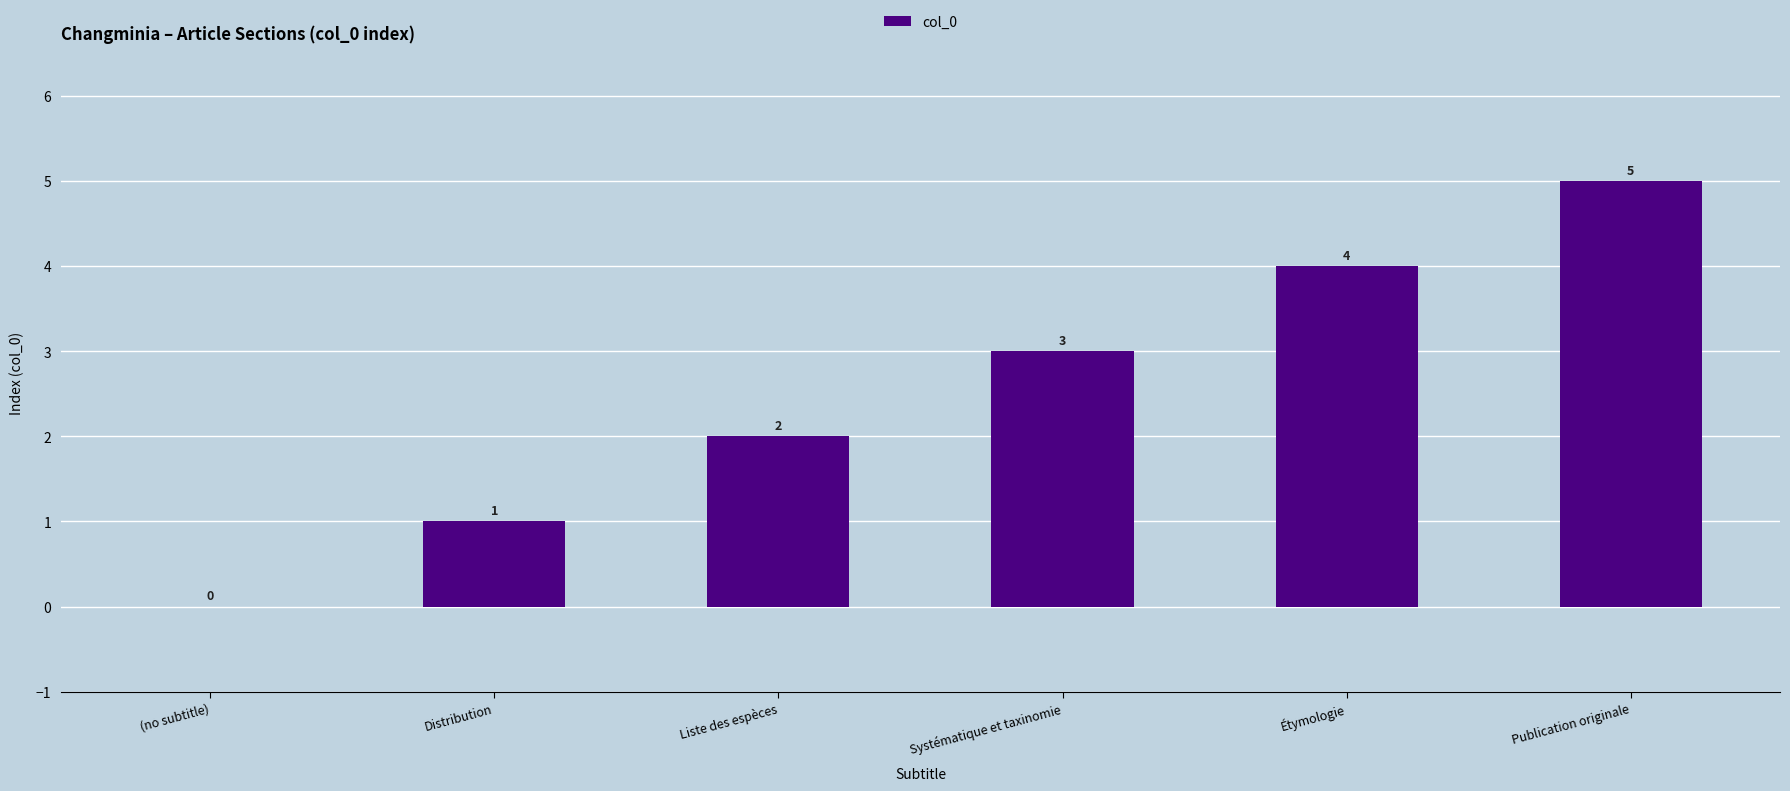

Is it true that the value at Publication originale is 5?

True